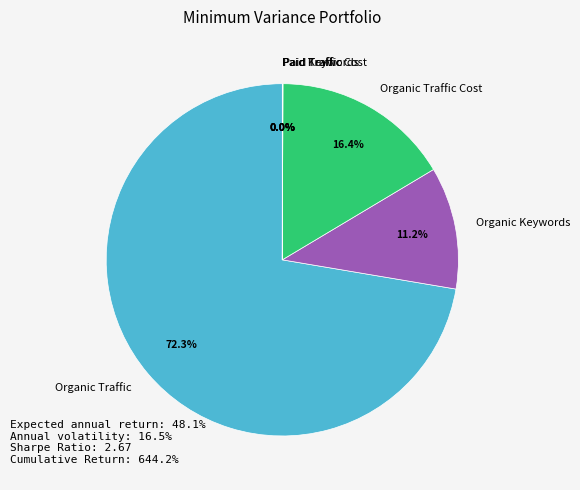

Does any single category account for the majority?

Yes